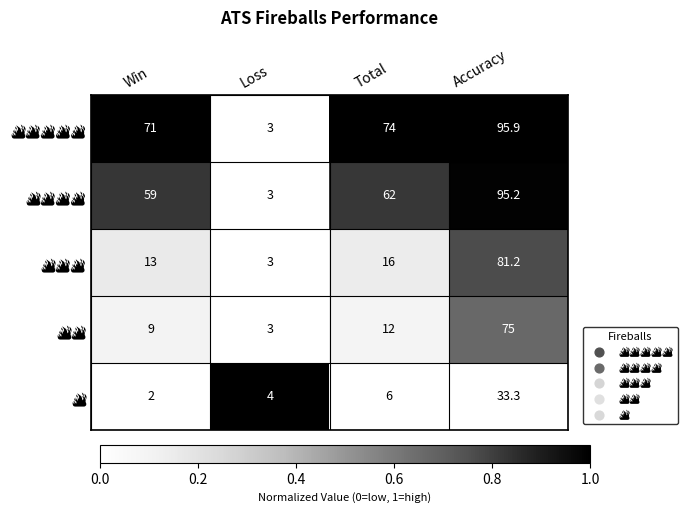

Count the number of categories in the chart.

4